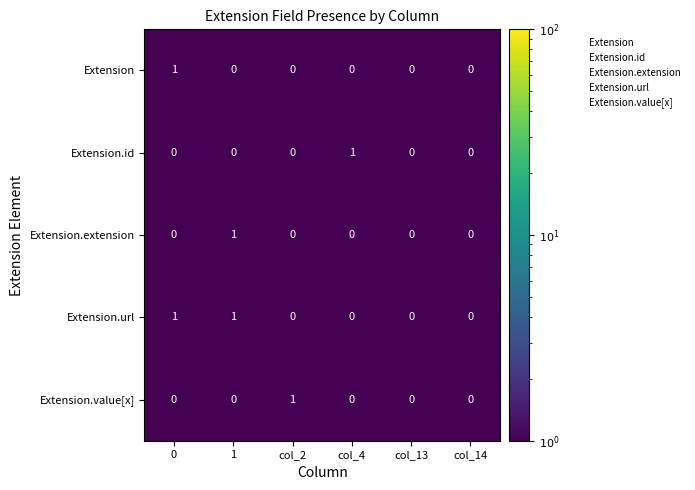

The Extension.value[x] series shows 0 at col_14. True or false?

True